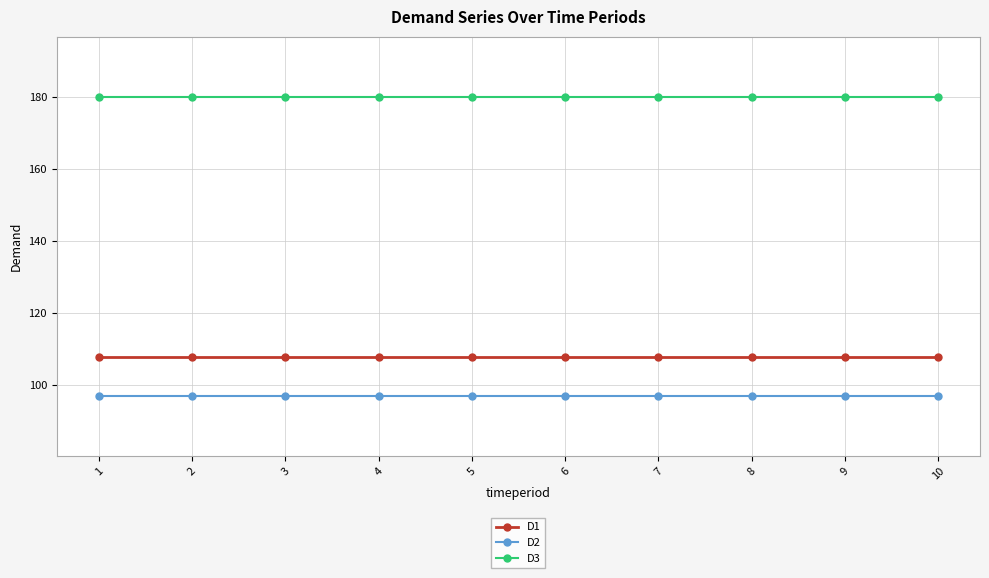

At how many categories does at least one series exceed 169?

10